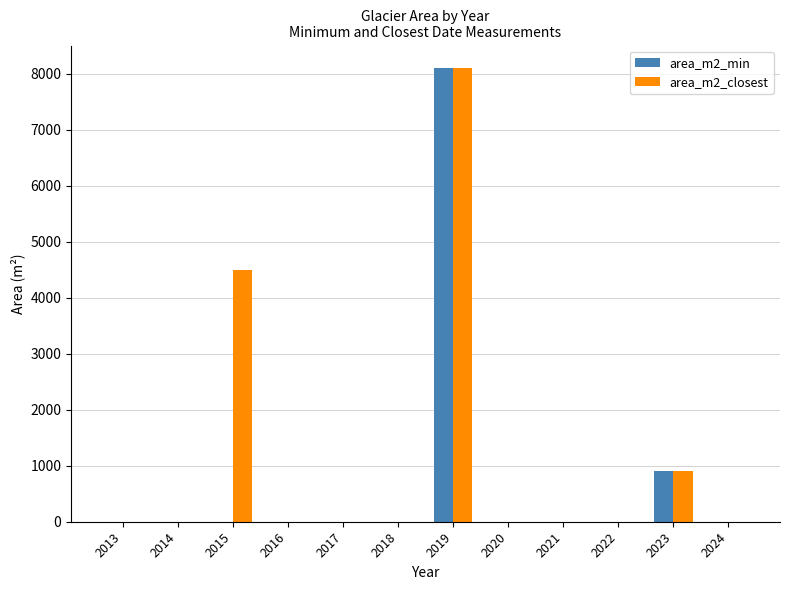

Which category has the highest value across all series?

2019